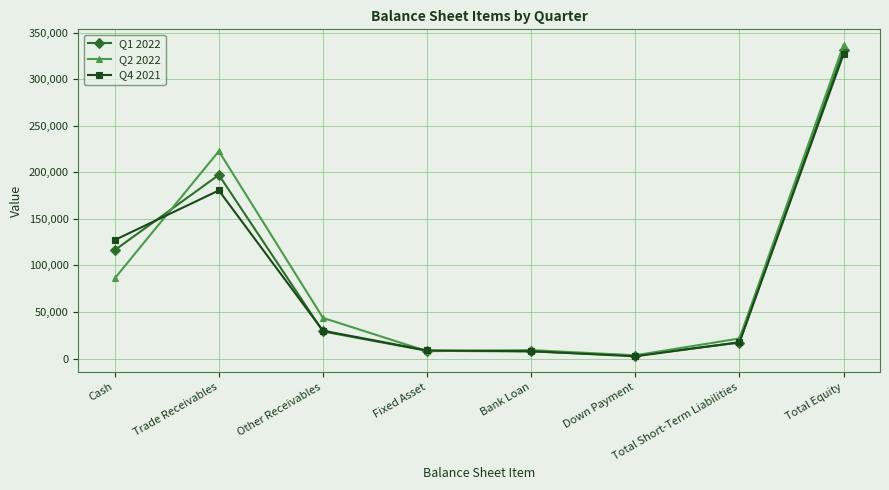

What is the approximate value of Q4 2021 at Fixed Asset, to the nearest 10?

8770